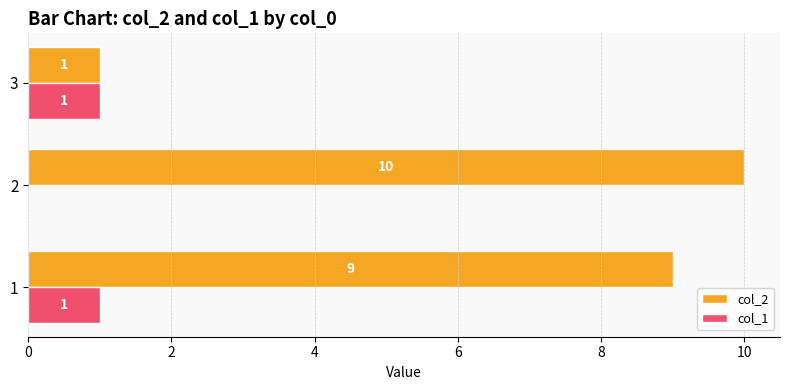

What is the sum of the col_2 values at 3 and 2?

11